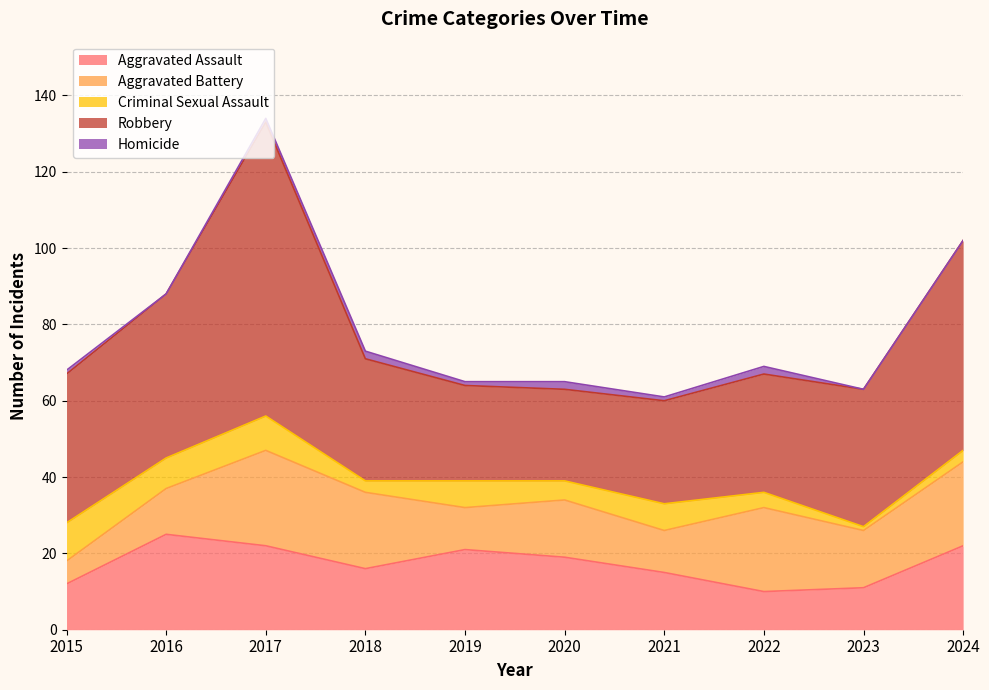

What value does the Aggravated Assault series have at 2017, to the nearest 10?

20